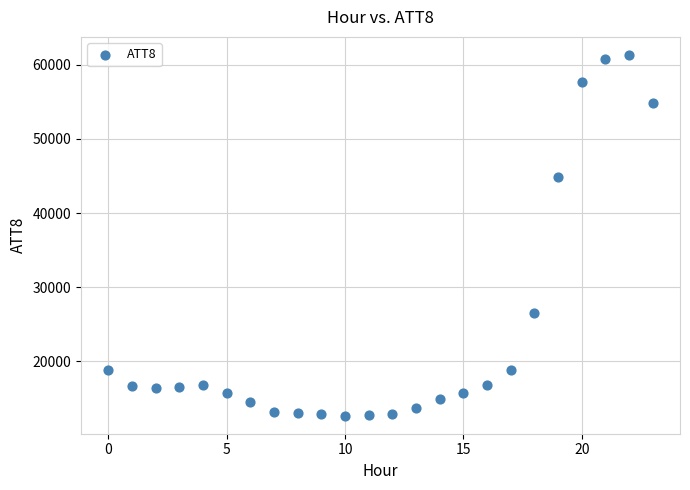

What Y value in the scatter plot is closest to 37000?

44900